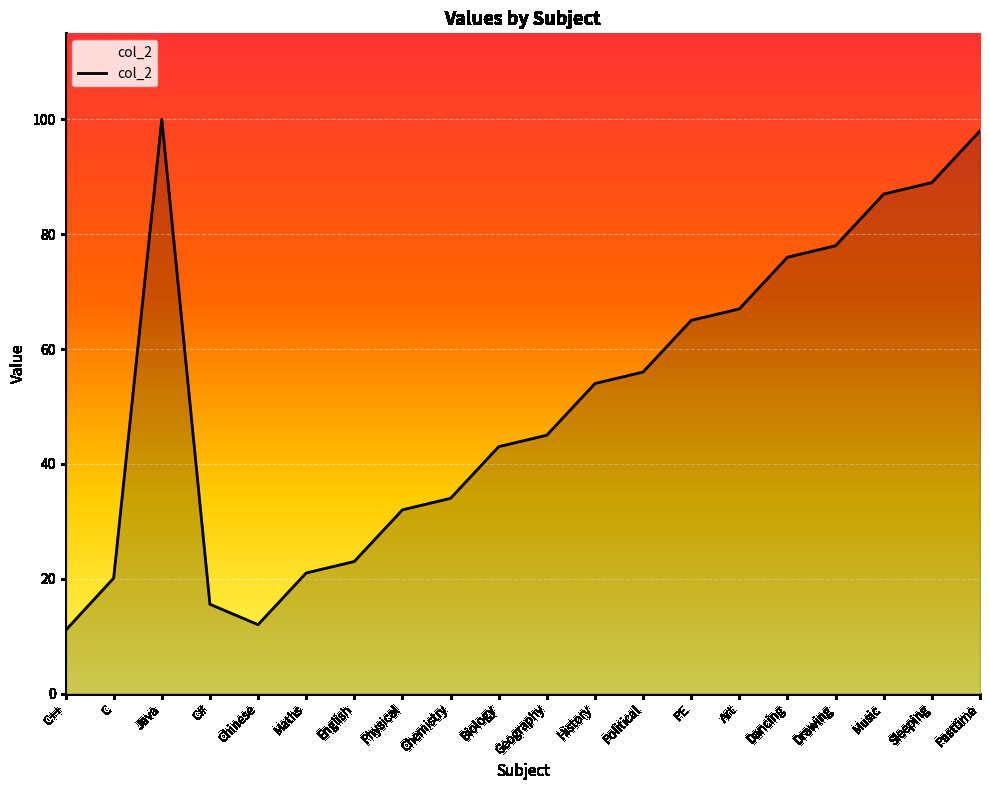

What is the difference between the maximum and minimum values?

89.0